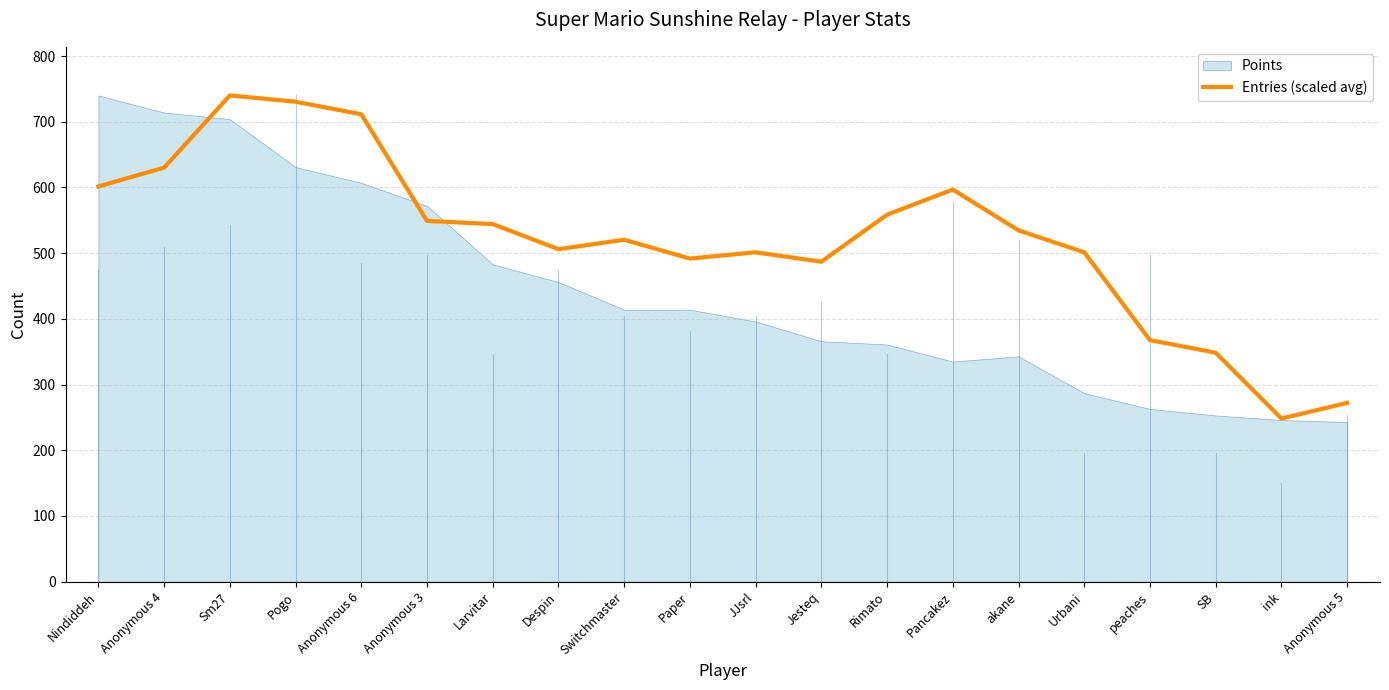

Read the value at peaches.

367.6